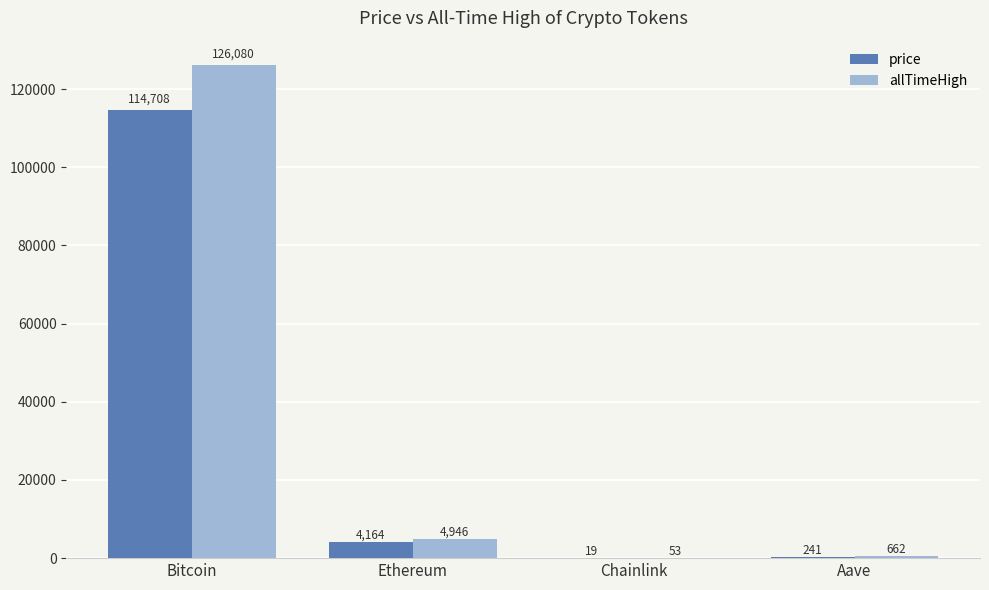

Which category has the highest value in the price series?

Bitcoin